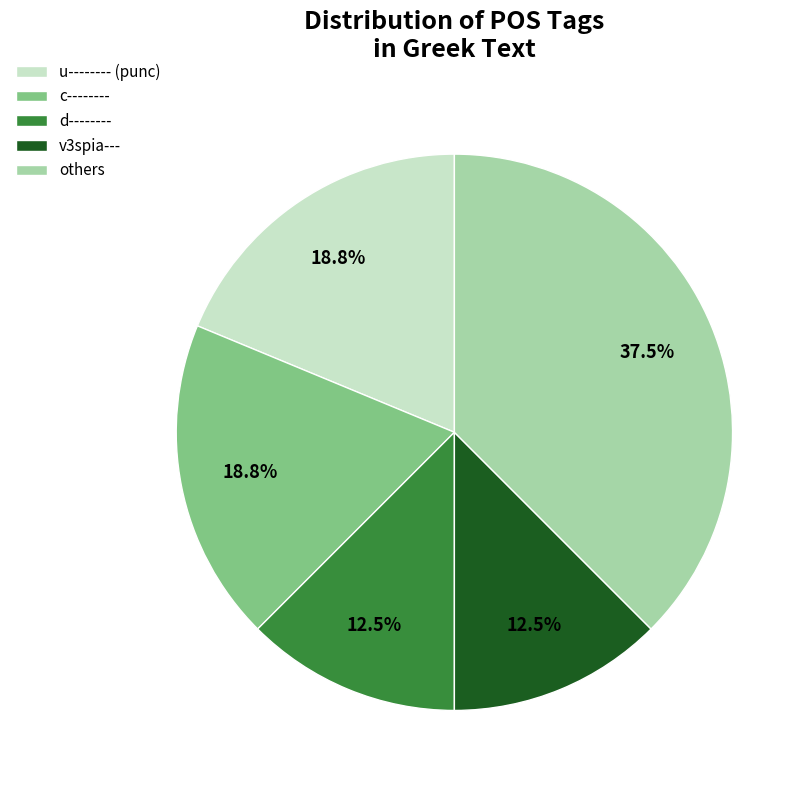

How much of the chart is everything except d--------?

87.5%